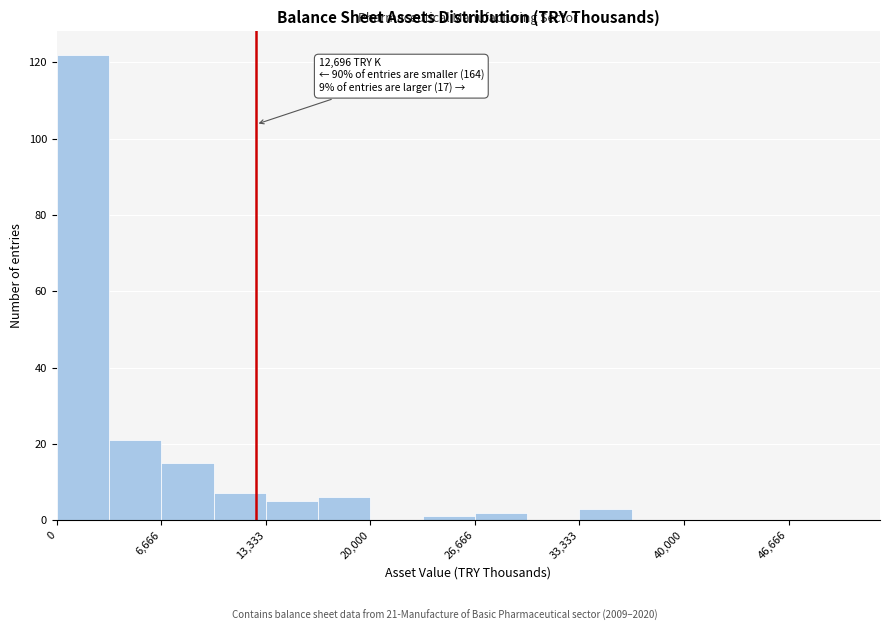

Around what value on the x-axis is the tallest bar? Give the approximate position of its centre, as read against the axis.

2000